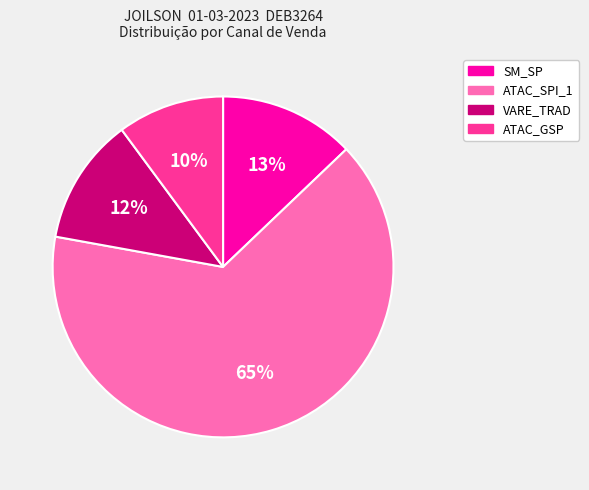

To the nearest percent, what is the average slice percentage?

25%